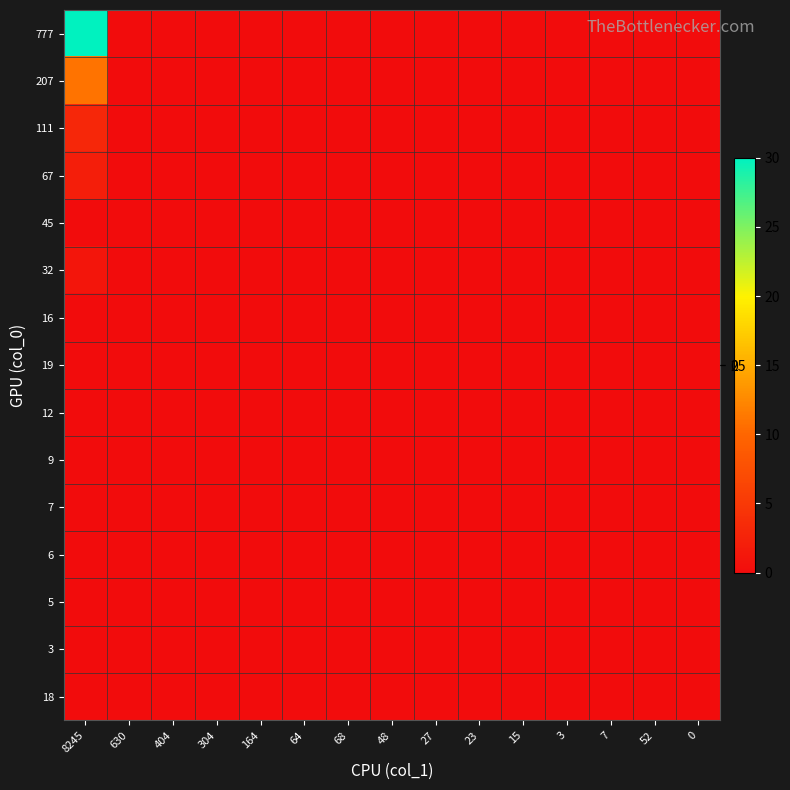

Reading left to right, list all the values displayed in this chart.

777: 8245=30	630=0	404=0	304=0	164=0	64=0	68=0	48=0	27=0	23=0	15=0	3=0	7=0	52=0	0=0
207: 8245=11	630=0	404=0	304=0	164=0	64=0	68=0	48=0	27=0	23=0	15=0	3=0	7=0	52=0	0=0
111: 8245=3	630=0	404=0	304=0	164=0	64=0	68=0	48=0	27=0	23=0	15=0	3=0	7=0	52=0	0=0
67: 8245=2	630=0	404=0	304=0	164=0	64=0	68=0	48=0	27=0	23=0	15=0	3=0	7=0	52=0	0=0
45: 8245=0	630=0	404=0	304=0	164=0	64=0	68=0	48=0	27=0	23=0	15=0	3=0	7=0	52=0	0=0
32: 8245=1	630=0	404=0	304=0	164=0	64=0	68=0	48=0	27=0	23=0	15=0	3=0	7=0	52=0	0=0
16: 8245=0	630=0	404=0	304=0	164=0	64=0	68=0	48=0	27=0	23=0	15=0	3=0	7=0	52=0	0=0
19: 8245=0	630=0	404=0	304=0	164=0	64=0	68=0	48=0	27=0	23=0	15=0	3=0	7=0	52=0	0=0
12: 8245=0	630=0	404=0	304=0	164=0	64=0	68=0	48=0	27=0	23=0	15=0	3=0	7=0	52=0	0=0
9: 8245=0	630=0	404=0	304=0	164=0	64=0	68=0	48=0	27=0	23=0	15=0	3=0	7=0	52=0	0=0
7: 8245=0	630=0	404=0	304=0	164=0	64=0	68=0	48=0	27=0	23=0	15=0	3=0	7=0	52=0	0=0
6: 8245=0	630=0	404=0	304=0	164=0	64=0	68=0	48=0	27=0	23=0	15=0	3=0	7=0	52=0	0=0
5: 8245=0	630=0	404=0	304=0	164=0	64=0	68=0	48=0	27=0	23=0	15=0	3=0	7=0	52=0	0=0
3: 8245=0	630=0	404=0	304=0	164=0	64=0	68=0	48=0	27=0	23=0	15=0	3=0	7=0	52=0	0=0
18: 8245=0	630=0	404=0	304=0	164=0	64=0	68=0	48=0	27=0	23=0	15=0	3=0	7=0	52=0	0=0